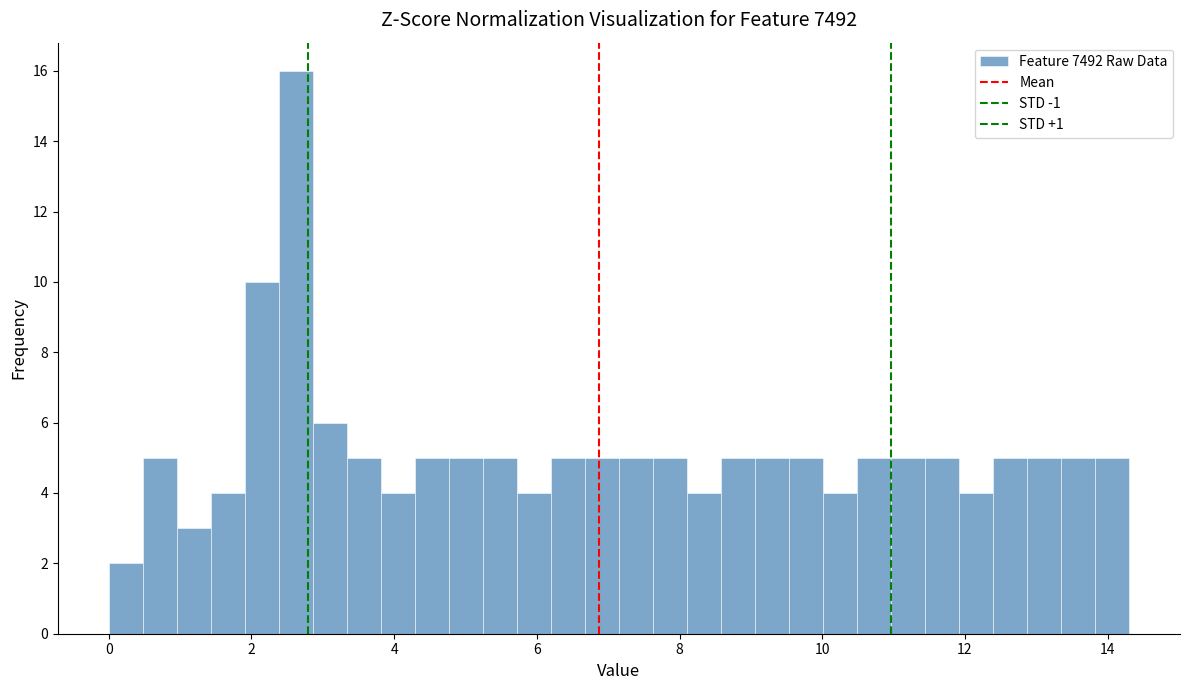

Read against the x-axis, roughly where is the centre of the tallest bar?

2.6